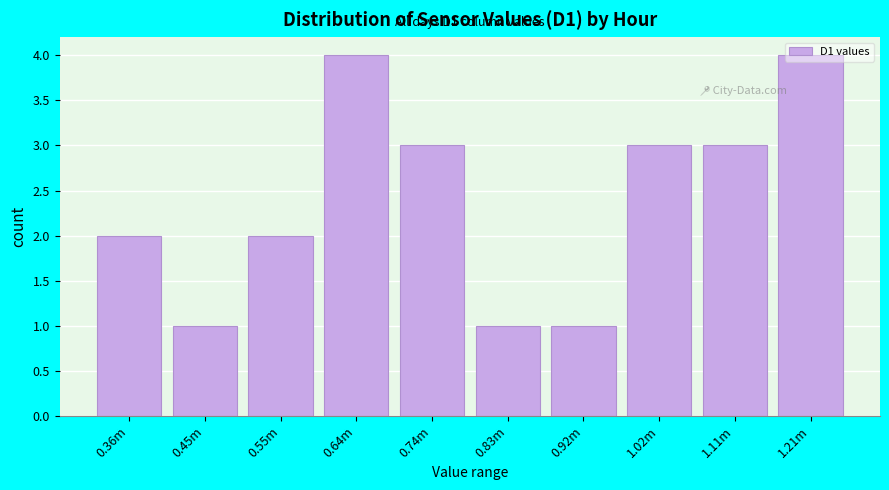

Approximately how many times larger is the value at 0.45m compared to 0.83m?

1.0